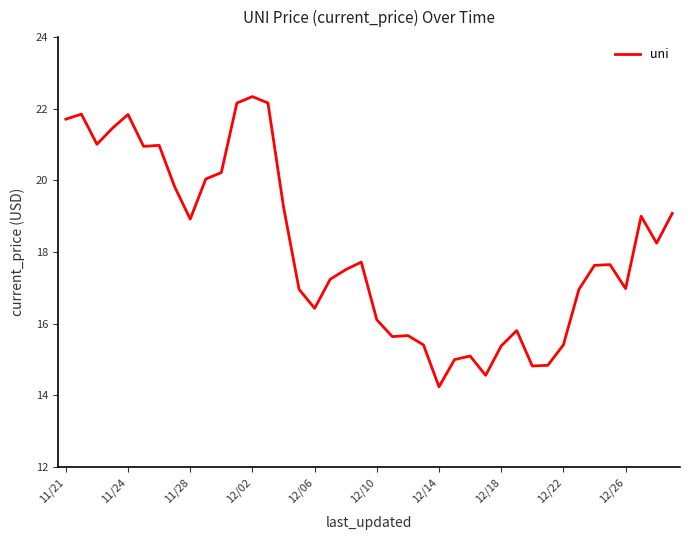

What is the smallest value displayed?

14.2